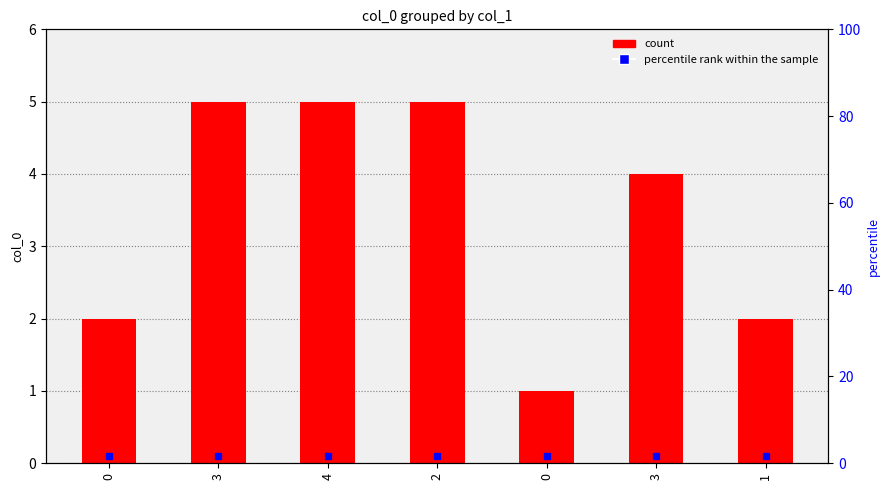

Reading left to right, transcribe all the data shown in this chart.

0=2	3=5	4=5	2=5	0=1	3=4	1=2